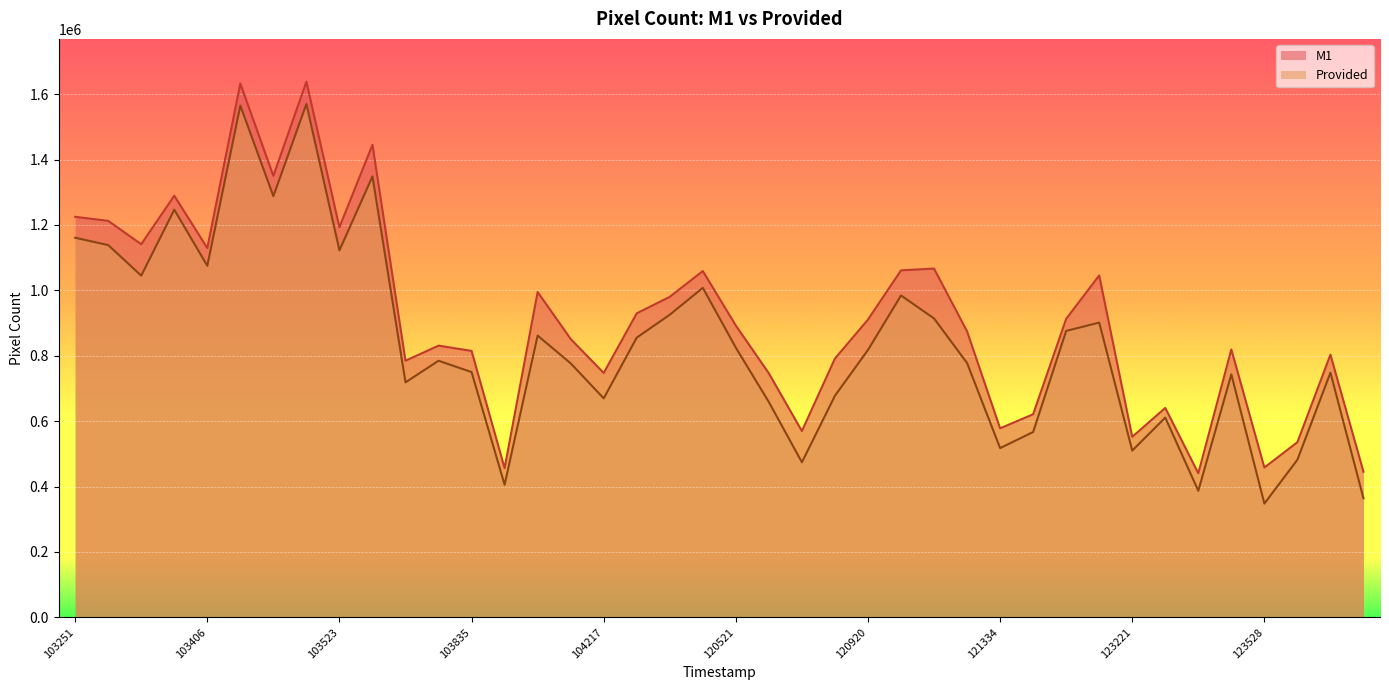

True or false: Provided has a value of 750241 at 103835.

True